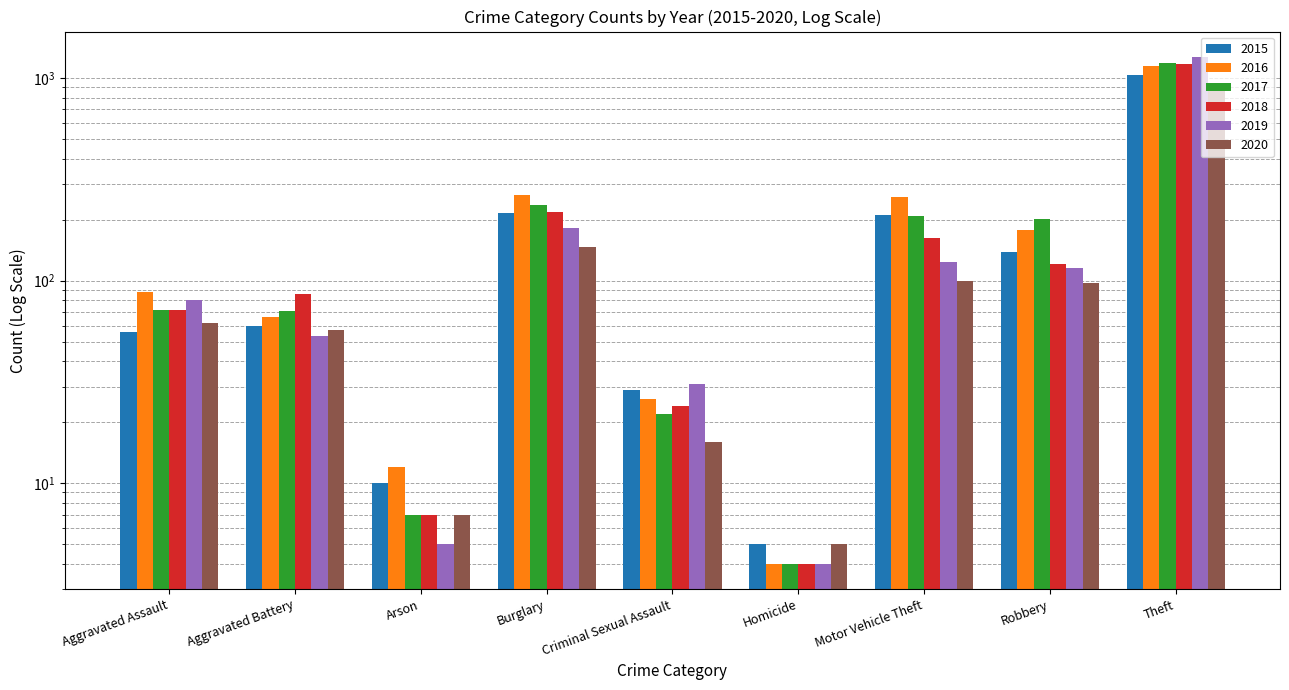

What is the sum of all 2016 values?

2050